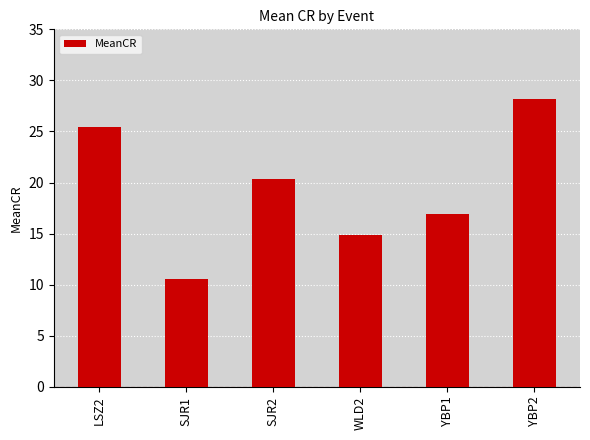

List the labels in order of value, smallest first.

SJR1, WLD2, YBP1, SJR2, LSZ2, YBP2